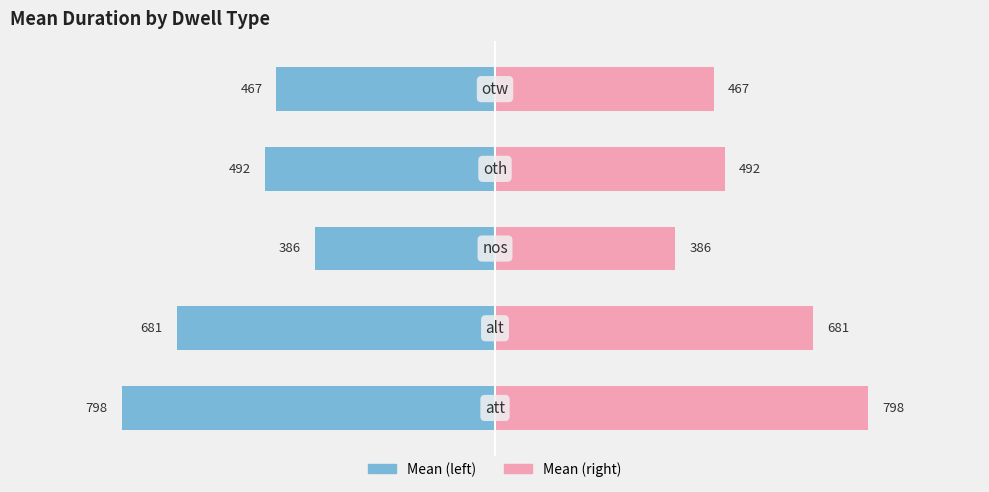

The Mean (right) series shows 690.0 at 3. True or false?

False